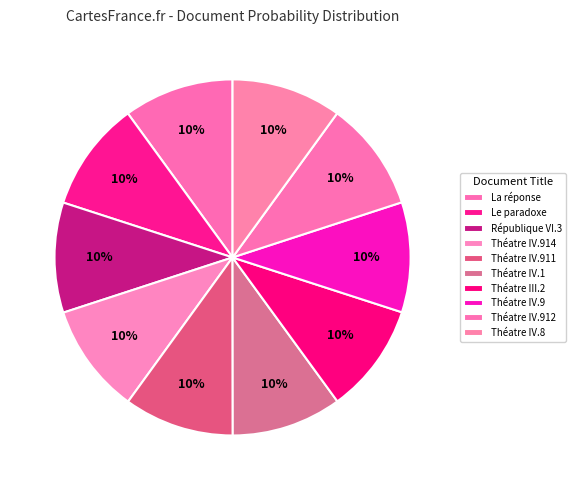

To the nearest percent, what portion does Théatre IV.1 represent?

10%